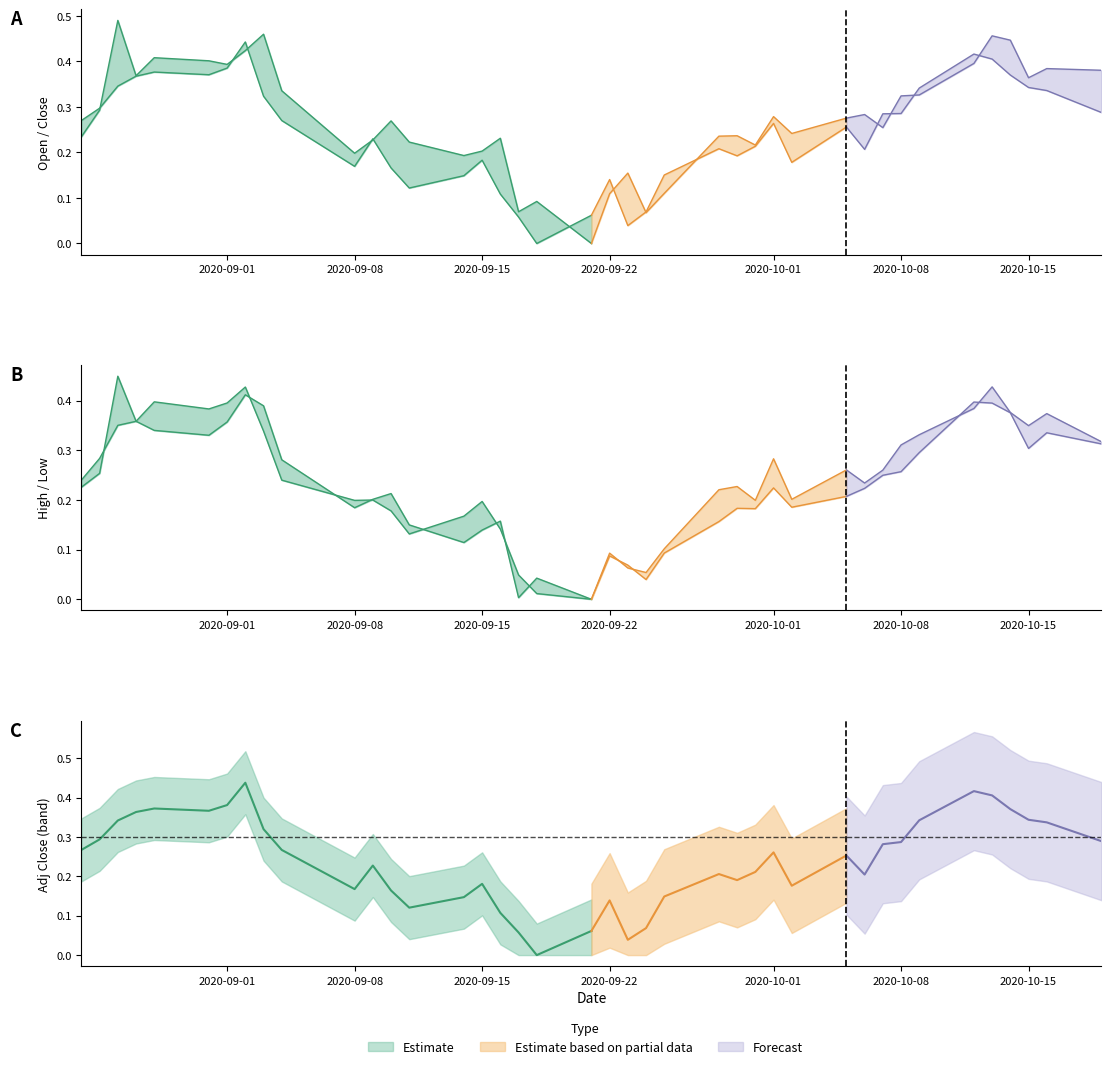

What is the difference between the highest and lowest values at 26?

0.3